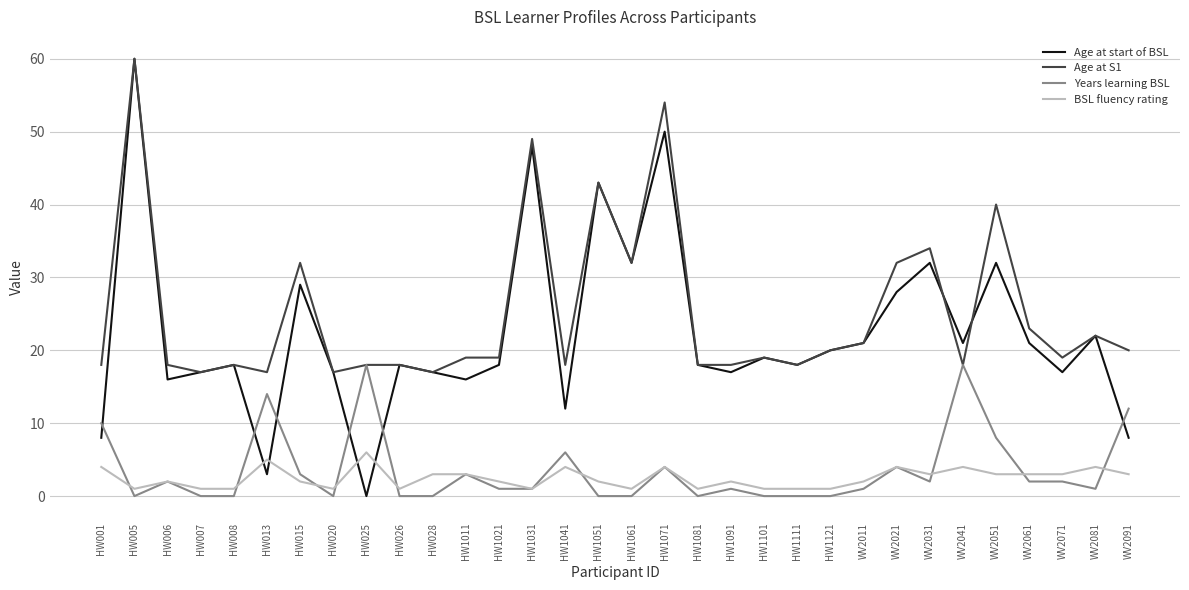

Reading left to right, transcribe all the data shown in this chart.

Age at start of BSL: HW001=8	HW005=60	HW006=16	HW007=17	HW008=18	HW013=3	HW015=29	HW020=17	HW025=0	HW026=18	HW028=17	HW1011=16	HW1021=18	HW1031=48	HW1041=12	HW1051=43	HW1061=32	HW1071=50	HW1081=18	HW1091=17	HW1101=19	HW1111=18	HW1121=20	WV2011=21	WV2021=28	WV2031=32	WV2041=21	WV2051=32	WV2061=21	WV2071=17	WV2081=22	WV2091=8
Age at S1: HW001=18	HW005=60	HW006=18	HW007=17	HW008=18	HW013=17	HW015=32	HW020=17	HW025=18	HW026=18	HW028=17	HW1011=19	HW1021=19	HW1031=49	HW1041=18	HW1051=43	HW1061=32	HW1071=54	HW1081=18	HW1091=18	HW1101=19	HW1111=18	HW1121=20	WV2011=21	WV2021=32	WV2031=34	WV2041=18	WV2051=40	WV2061=23	WV2071=19	WV2081=22	WV2091=20
Years learning BSL: HW001=10	HW005=0	HW006=2	HW007=0	HW008=0	HW013=14	HW015=3	HW020=0	HW025=18	HW026=0	HW028=0	HW1011=3	HW1021=1	HW1031=1	HW1041=6	HW1051=0	HW1061=0	HW1071=4	HW1081=0	HW1091=1	HW1101=0	HW1111=0	HW1121=0	WV2011=1	WV2021=4	WV2031=2	WV2041=18	WV2051=8	WV2061=2	WV2071=2	WV2081=1	WV2091=12
BSL fluency rating: HW001=4	HW005=1	HW006=2	HW007=1	HW008=1	HW013=5	HW015=2	HW020=1	HW025=6	HW026=1	HW028=3	HW1011=3	HW1021=2	HW1031=1	HW1041=4	HW1051=2	HW1061=1	HW1071=4	HW1081=1	HW1091=2	HW1101=1	HW1111=1	HW1121=1	WV2011=2	WV2021=4	WV2031=3	WV2041=4	WV2051=3	WV2061=3	WV2071=3	WV2081=4	WV2091=3